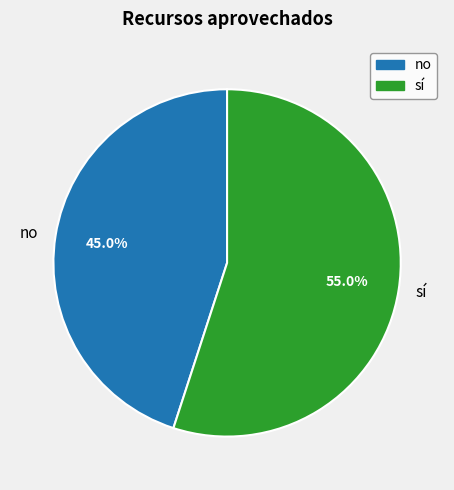

What is the majority slice?

sí